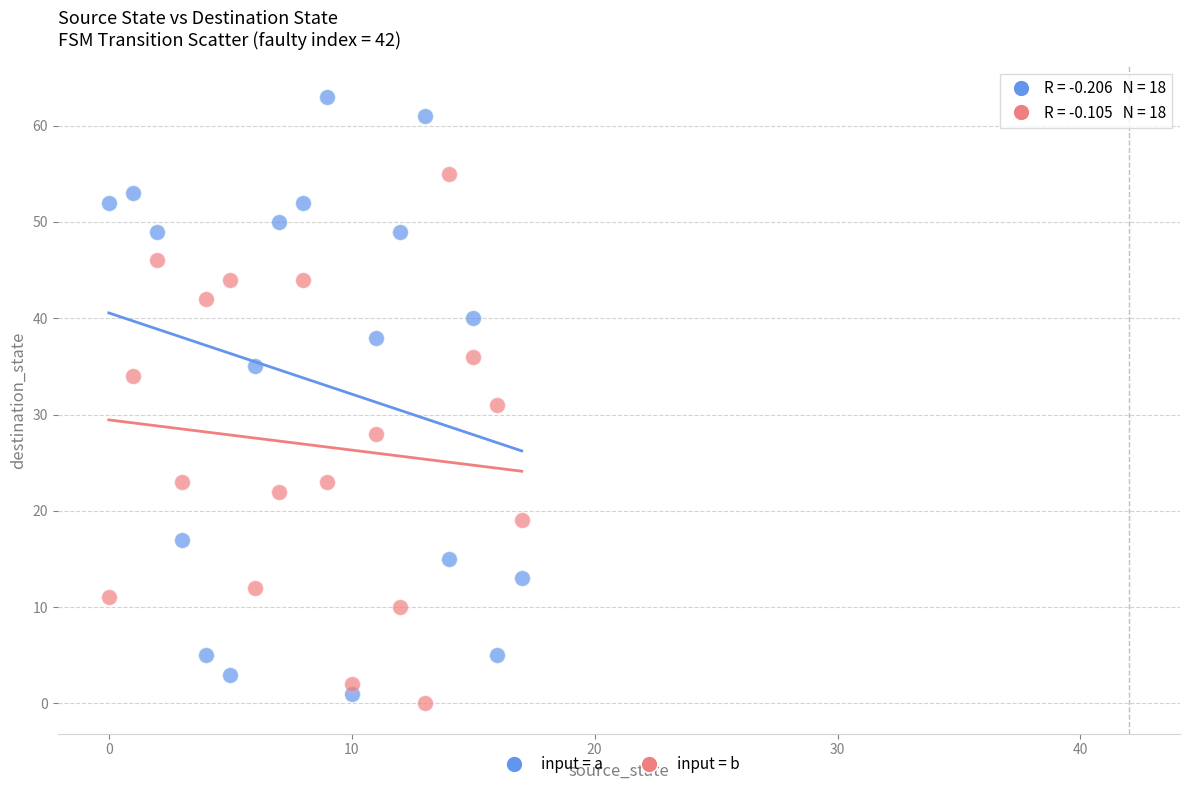

Which series contains the highest Y value?

input = a